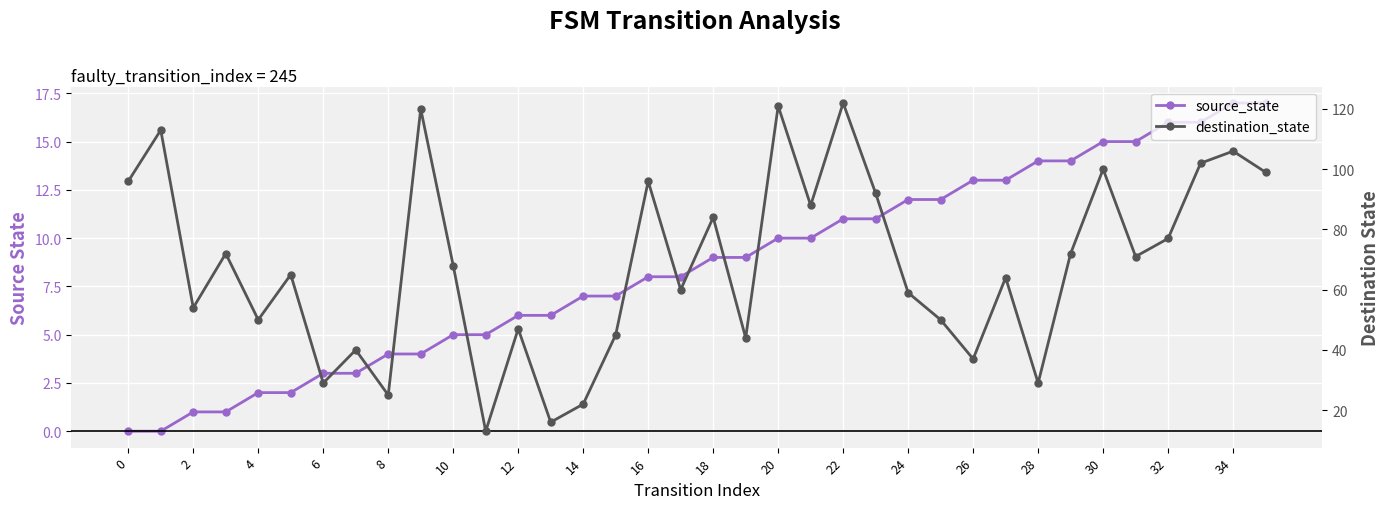

How many lines are shown in the chart?

2